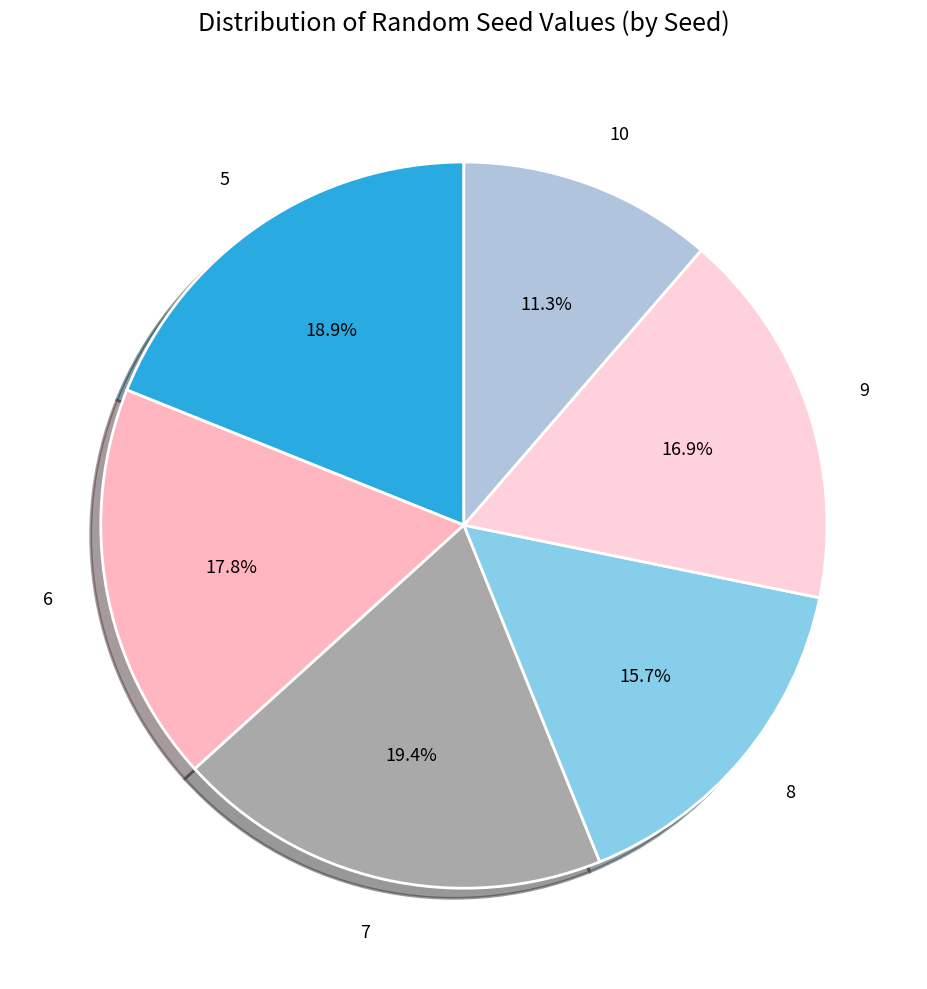

Which category has the smallest portion of the pie?

10